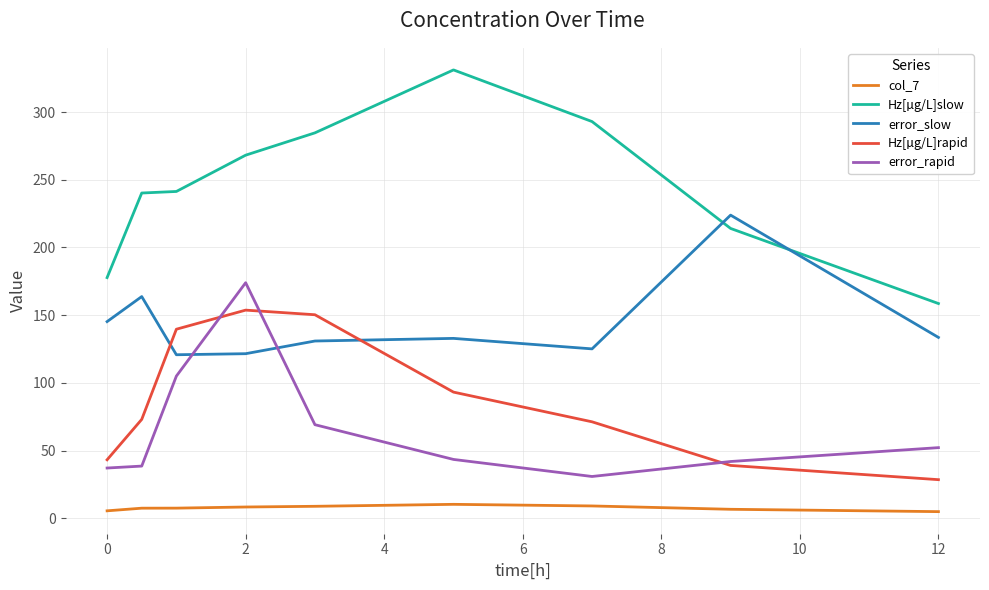

True or false: col_7 has more than 0 interior local peaks.

True